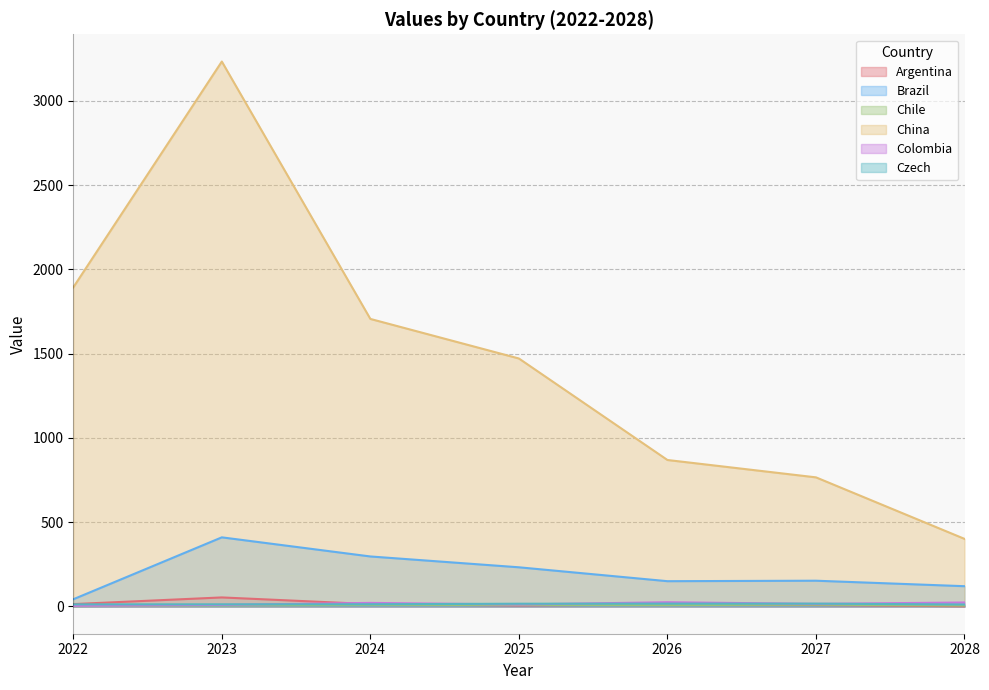

Does the chart have visible grid lines?

Yes